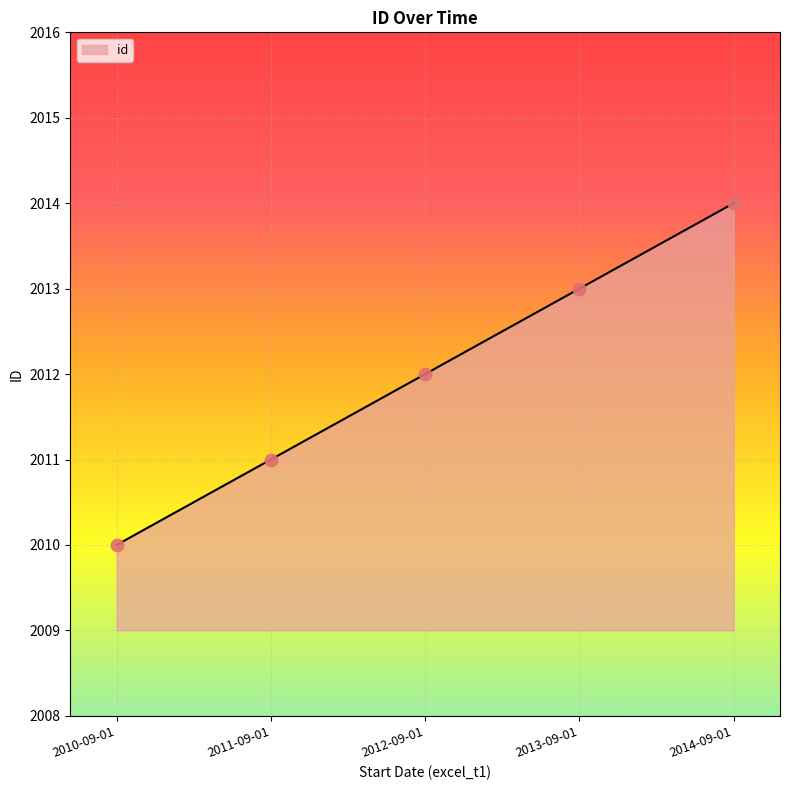

Which has a higher value, 2012-09-01 or 2014-09-01?

2014-09-01